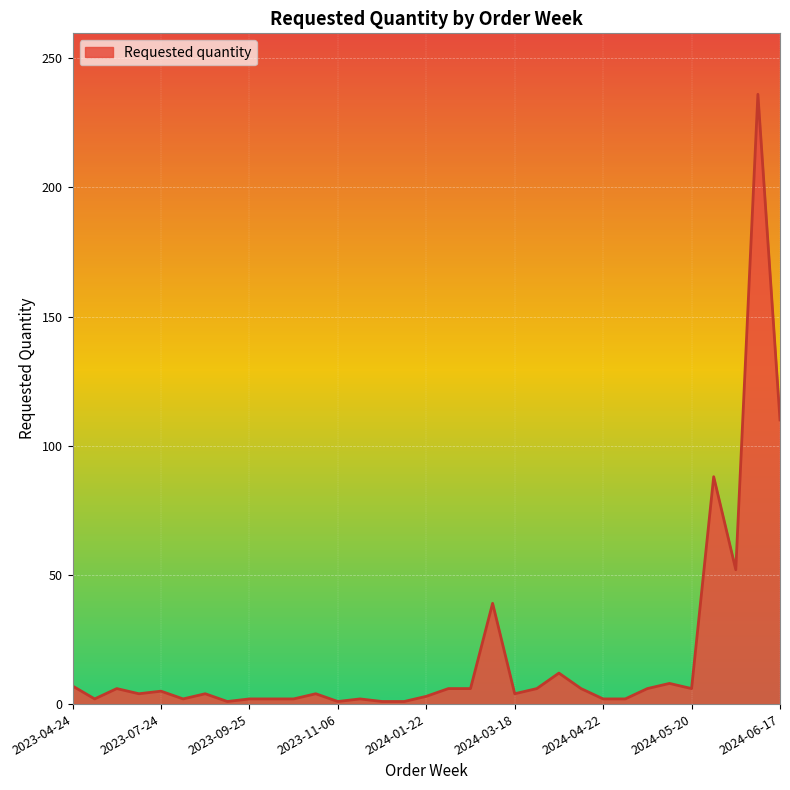

What is the greatest value displayed?

236